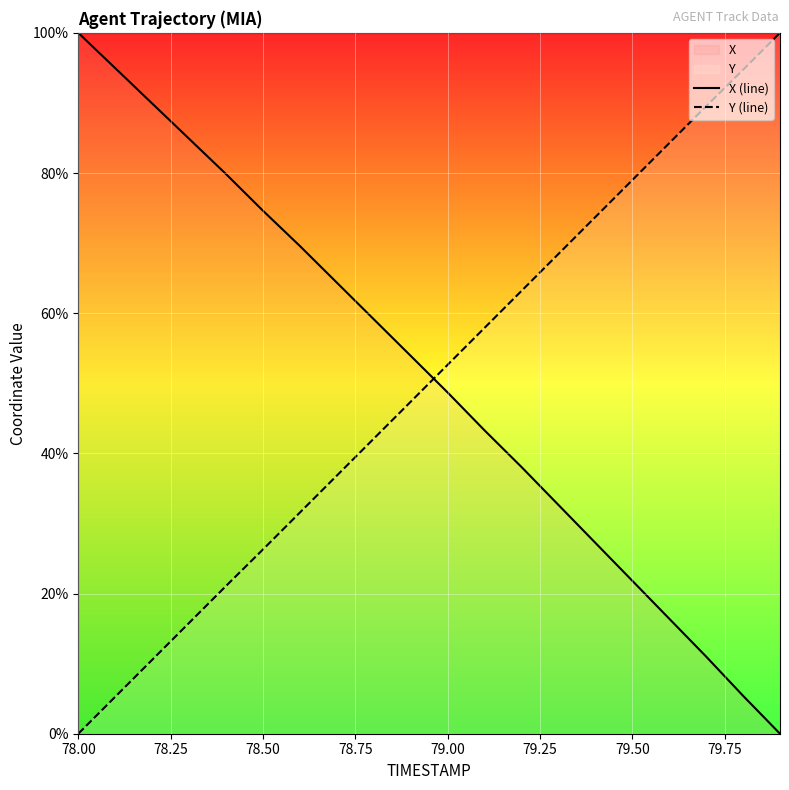

What is the difference between the maximum and minimum values in the Y (line) series?

100.0